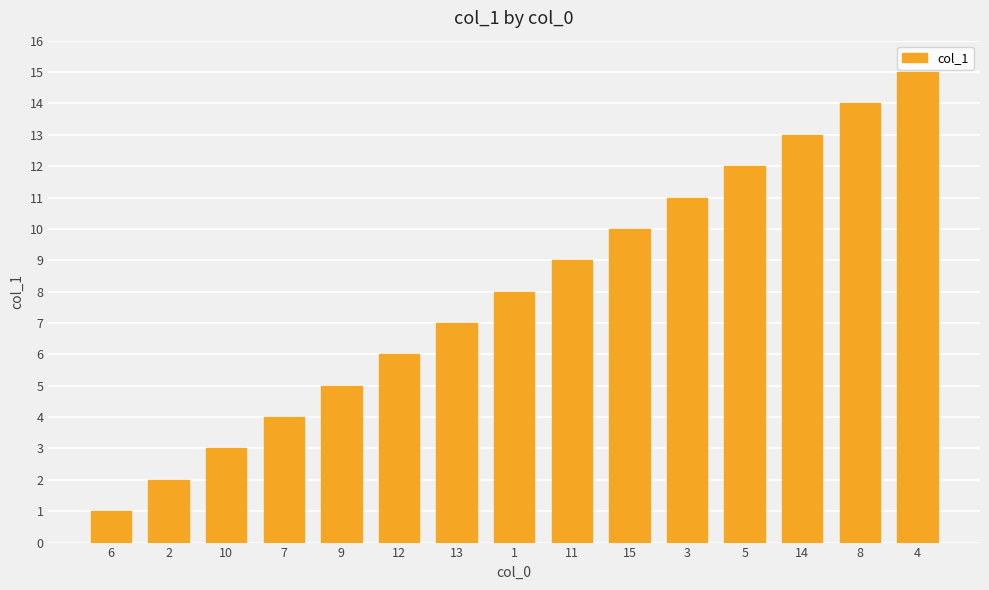

What is the label of the 12th bar from the right?

7